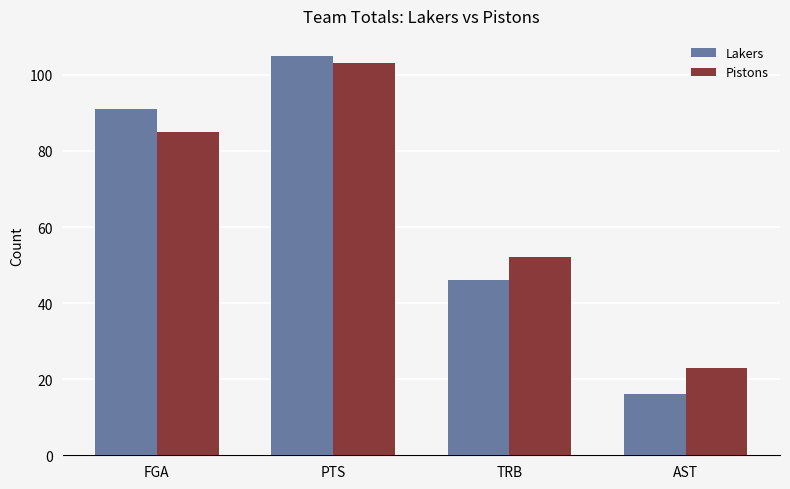

What is the maximum value shown in the chart?

105